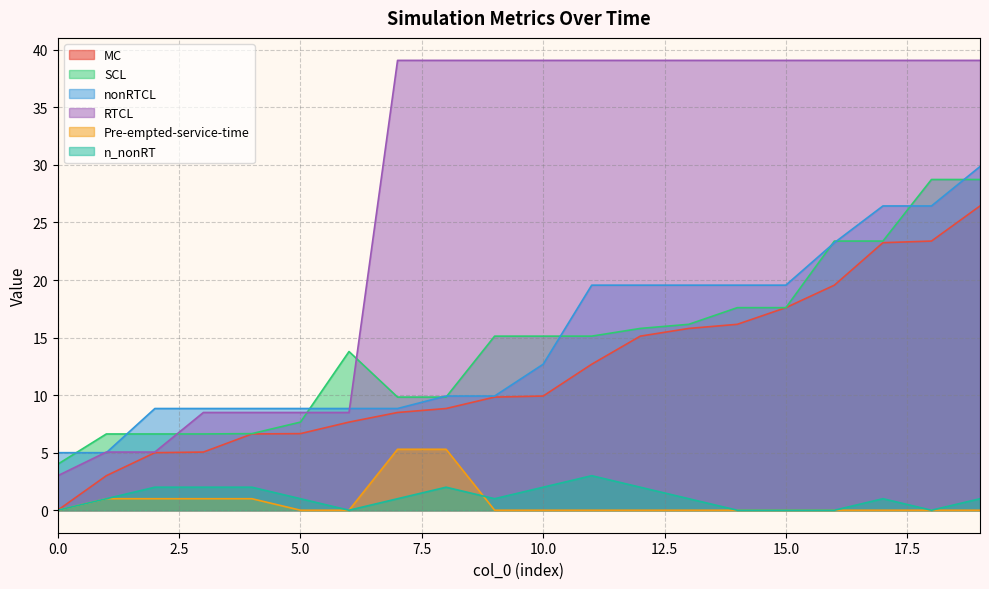

At 8, list the series in order from largest to smallest.

RTCL, nonRTCL, SCL, MC, Pre-empted-service-time, n_nonRT